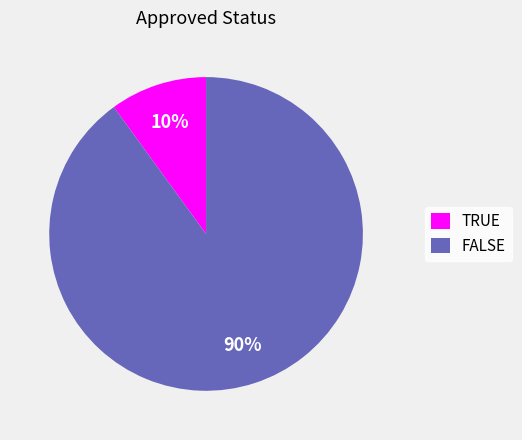

Rank the categories by value from highest to lowest.

FALSE, TRUE